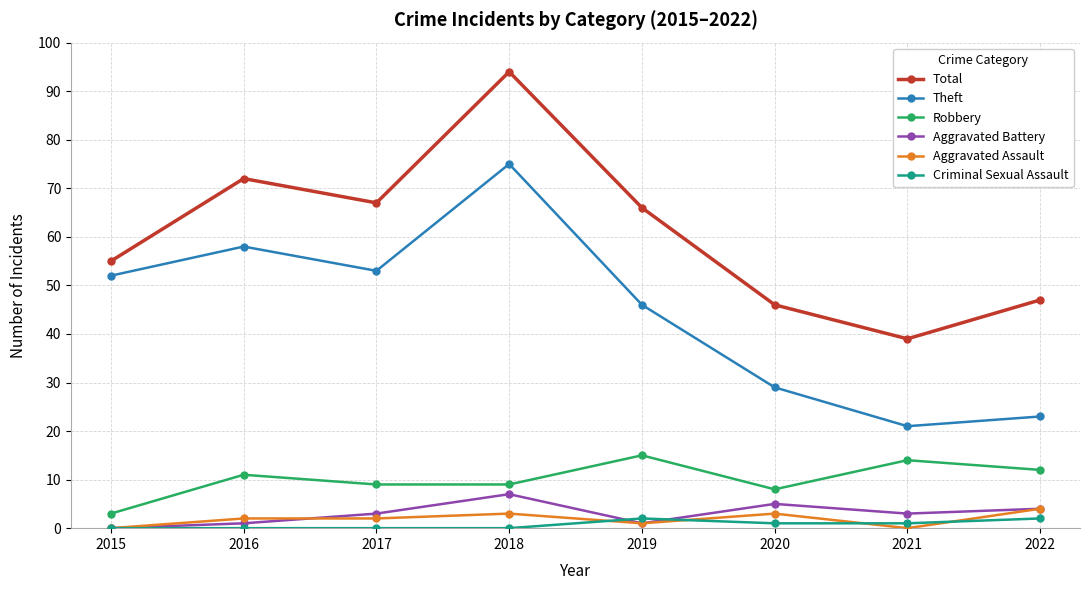

What value does the Total series have at 2022?

47